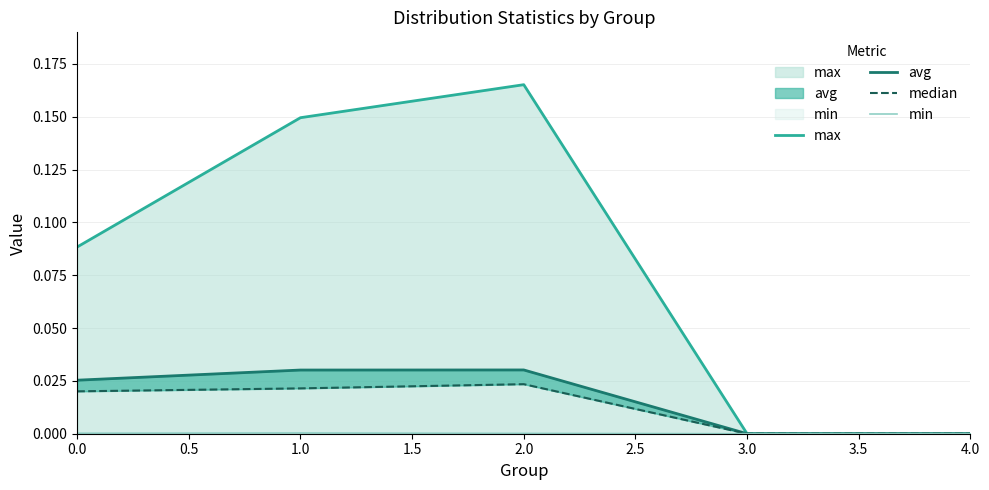

True or false: max has a value of 0.1 at 4.0.

False